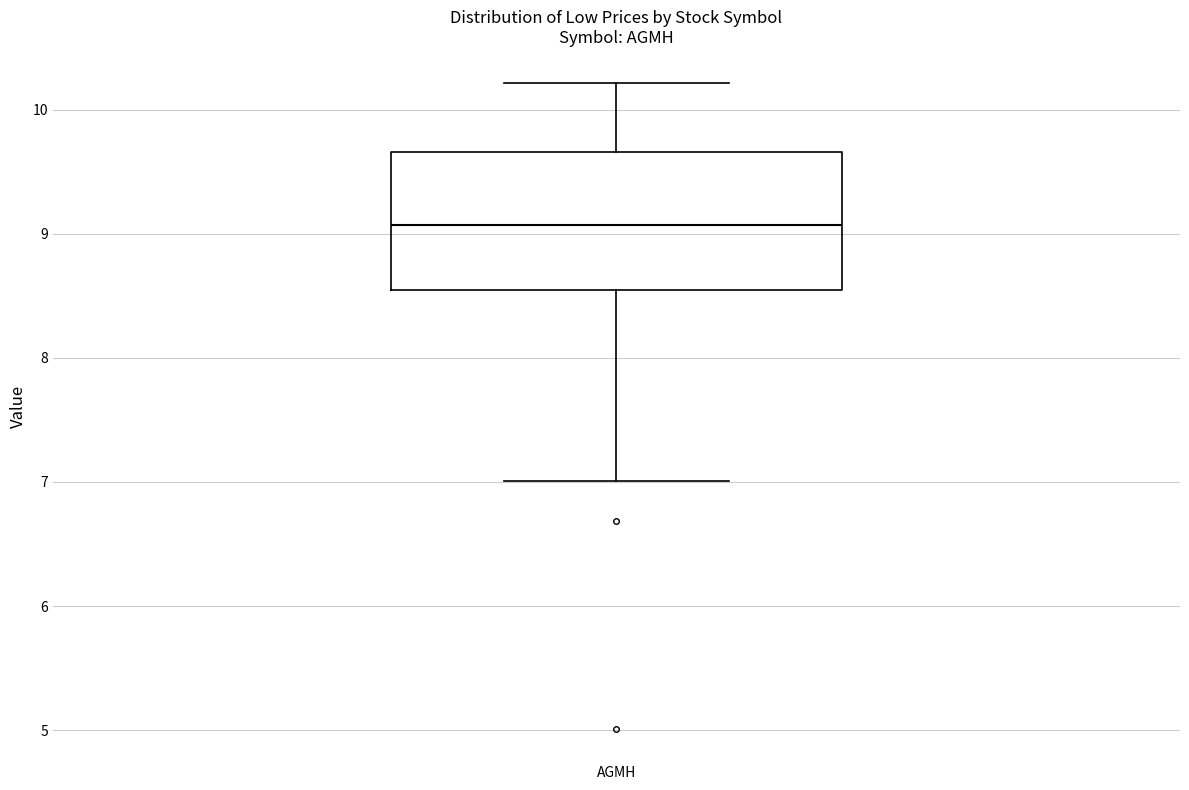

Where is the lower edge of the box for AGMH on the y-axis? The values are not printed on the chart, so give them approximately, as read against the axis.

8.6